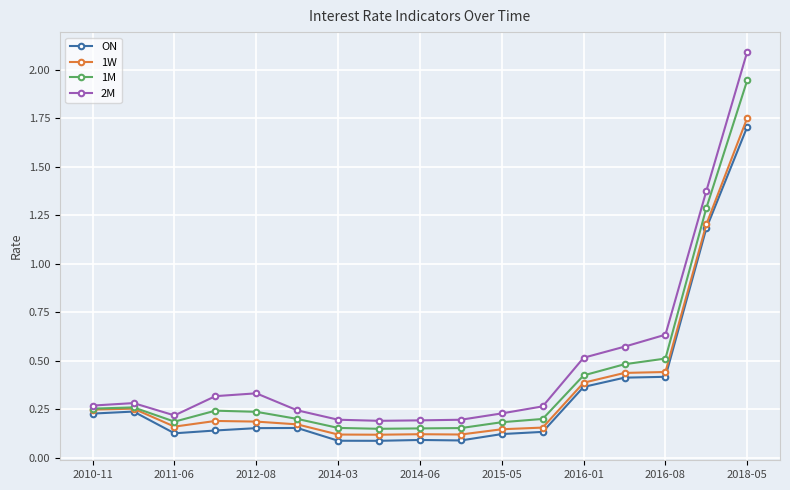

What is the maximum value shown in the chart?

2.1